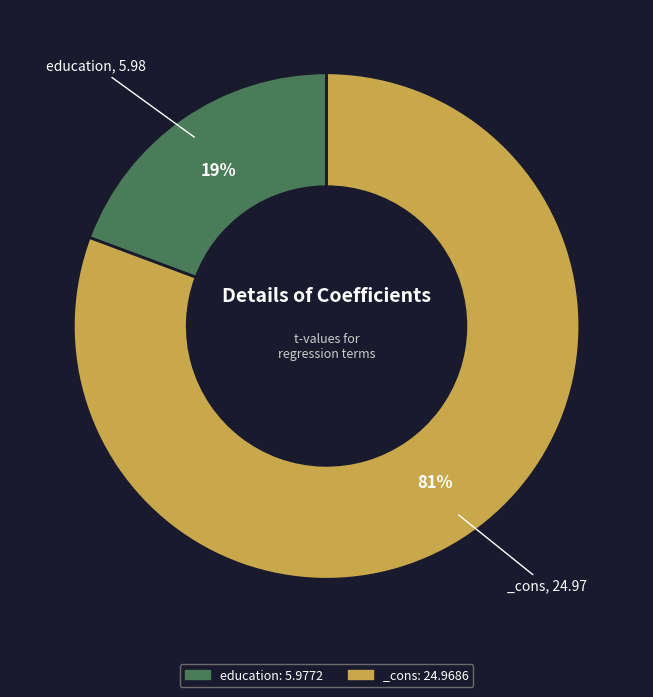

To the nearest percent, what is the average slice percentage?

50%